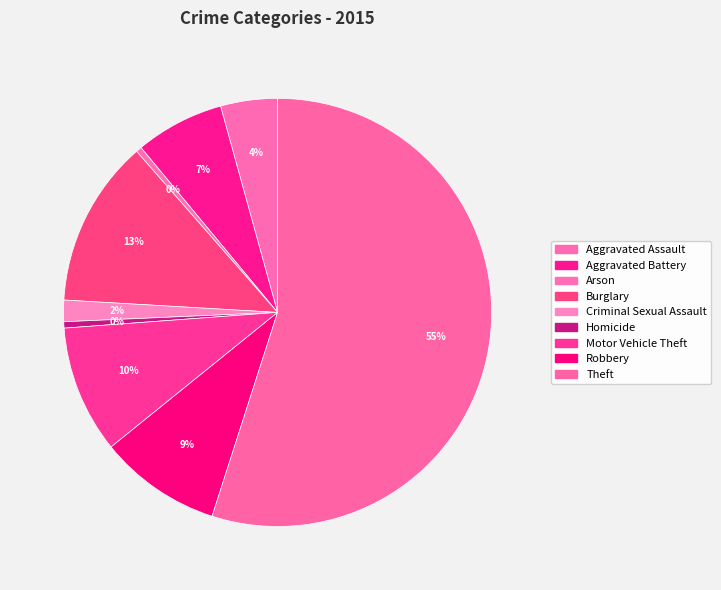

Count the number of slices in the pie.

9